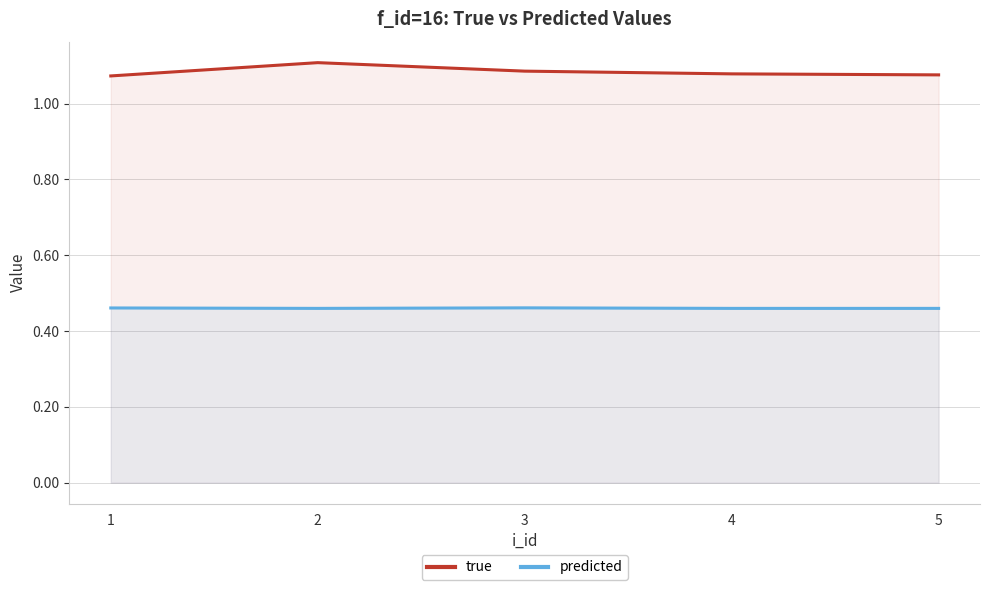

Between 1 and 2, which is larger?

2